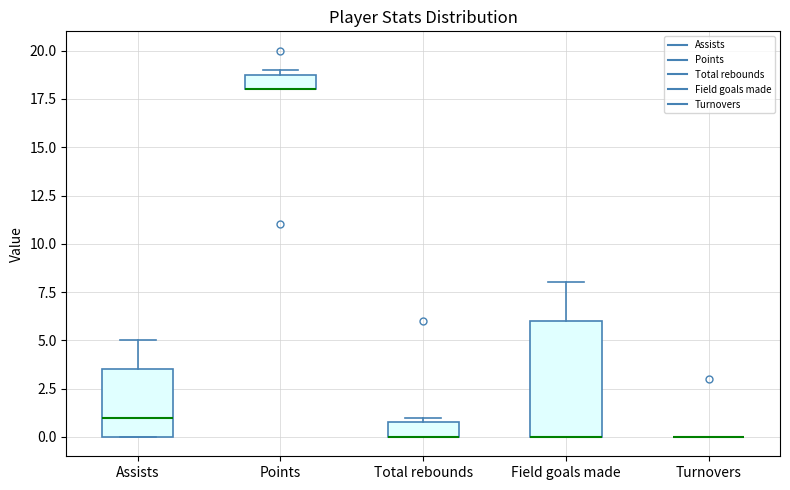

Where is the lower edge of the box for Assists on the y-axis? The values are not printed on the chart, so give them approximately, as read against the axis.

0.0